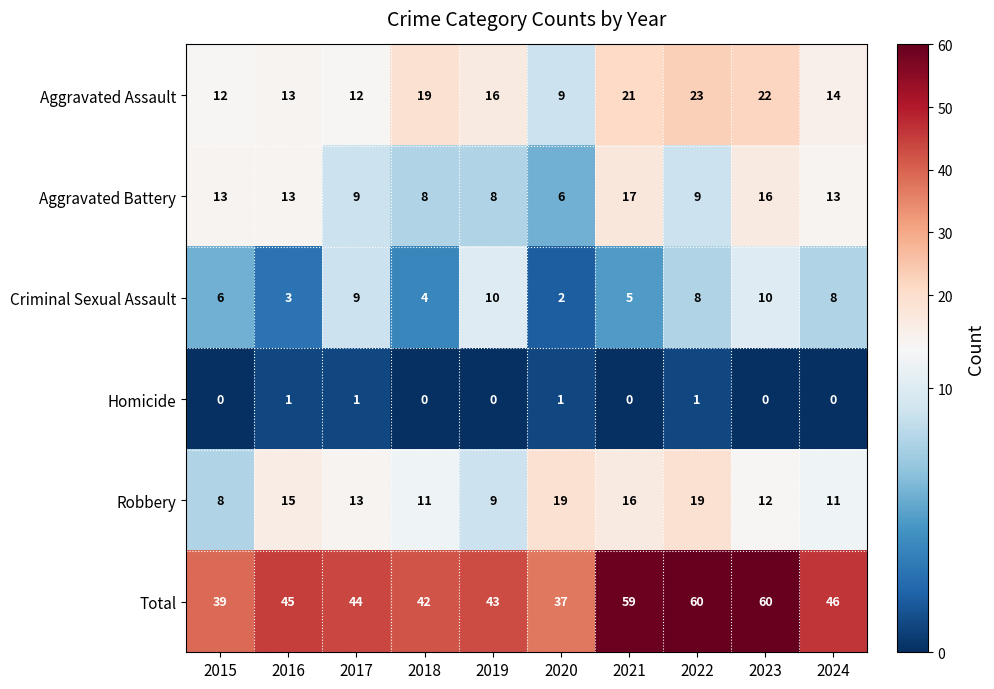

What is the difference between the highest and lowest values at 2024?

46